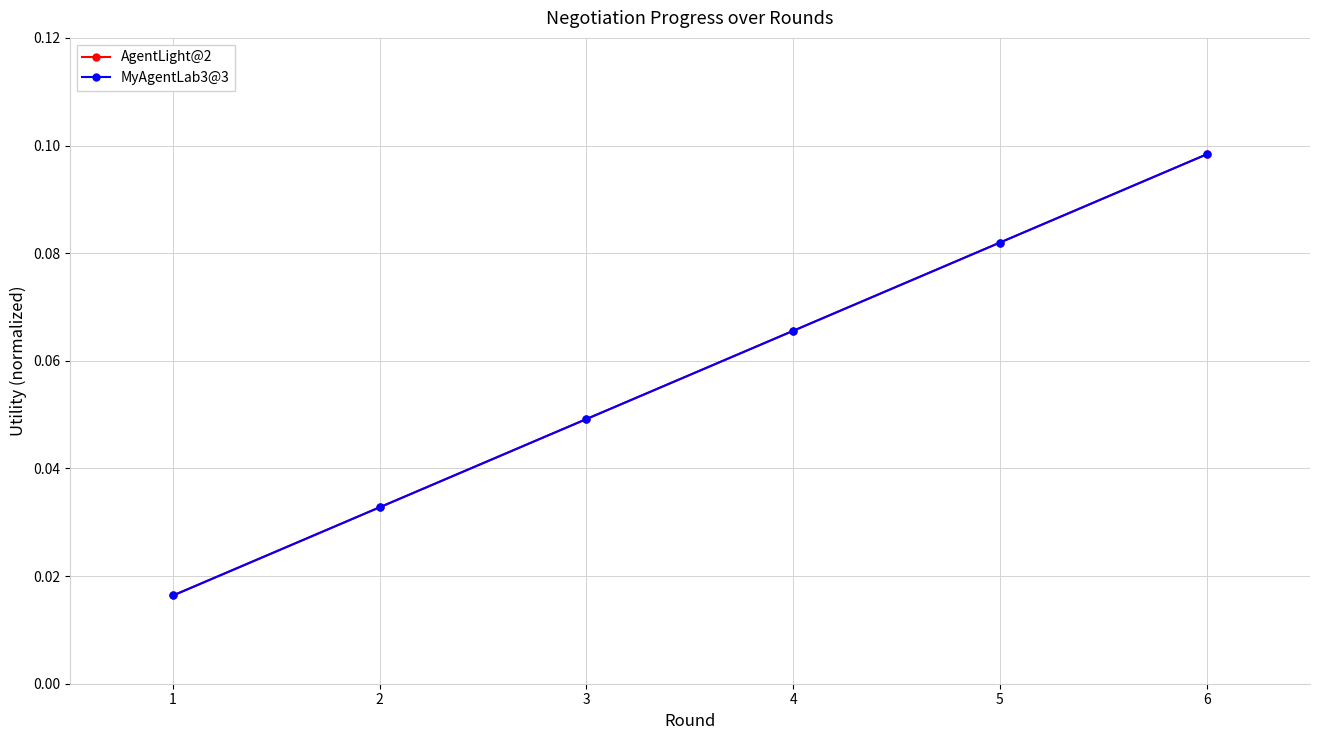

Reading left to right, extract all data points from this chart.

AgentLight@2: 1=0.0	2=0.0	3=0.0	4=0.1	5=0.1	6=0.1
MyAgentLab3@3: 1=0.0	2=0.0	3=0.0	4=0.1	5=0.1	6=0.1